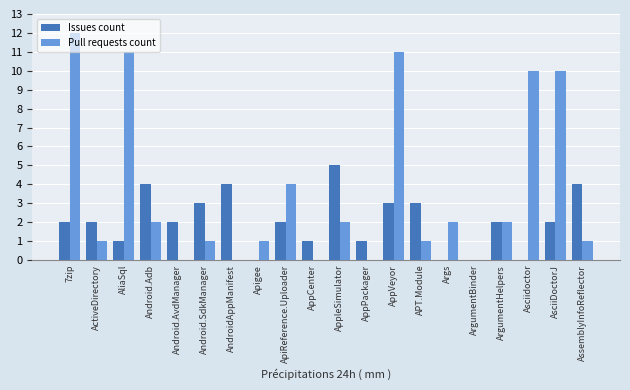

Reading left to right, transcribe all the data shown in this chart.

Issues count: 2	2	1	4	2	3	4	0	2	1	5	1	3	3	0	0	2	0	2	4
Pull requests count: 12	1	11	2	0	1	0	1	4	0	2	0	11	1	2	0	2	10	10	1